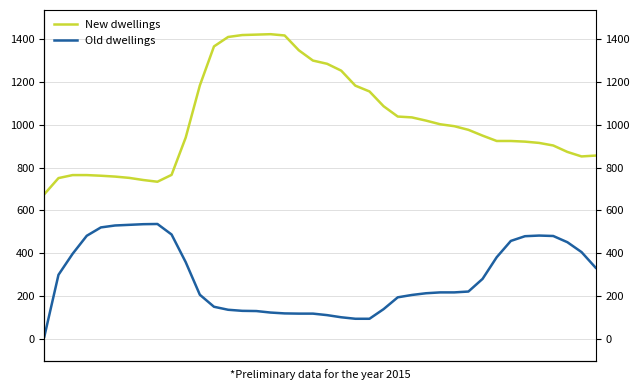

What is the average value of the Old dwellings series?

288